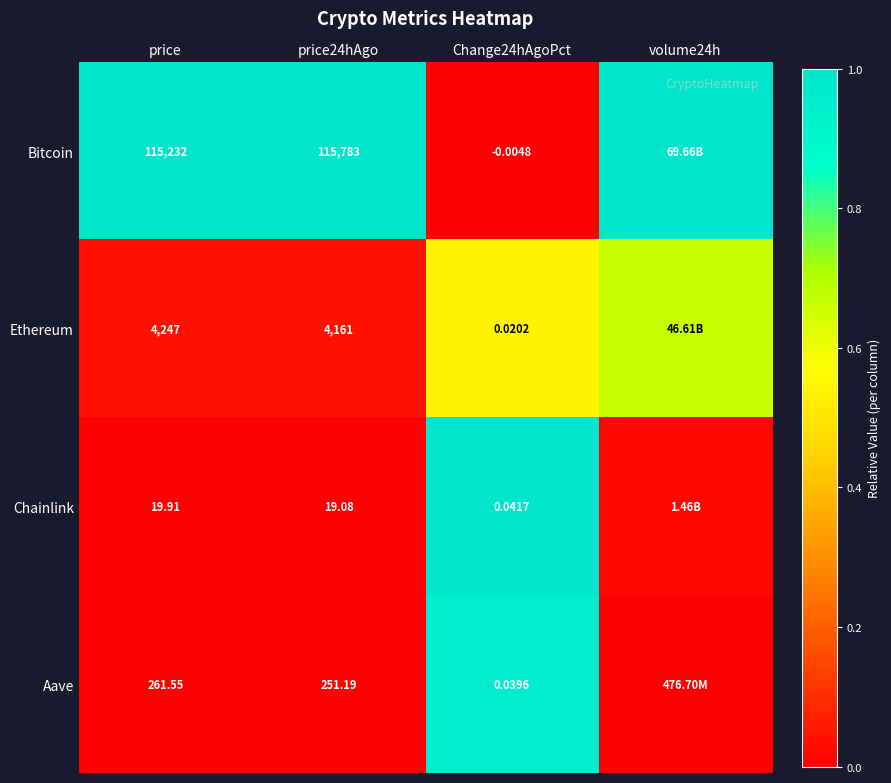

Is the value of Ethereum at Change24hAgoPct greater than the value of Aave at price24hAgo?

No